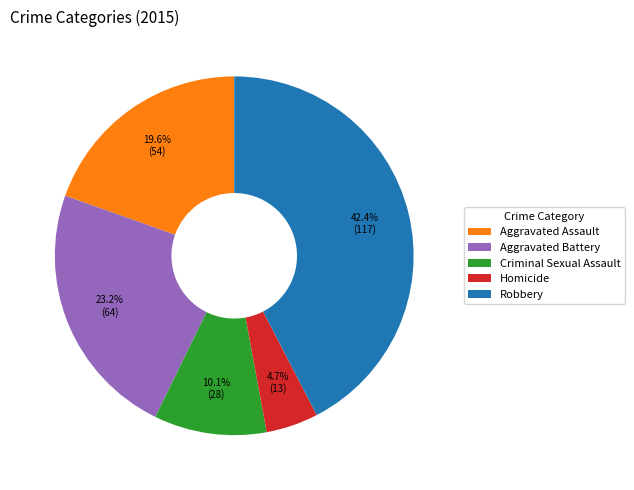

Does any single category account for the majority?

No